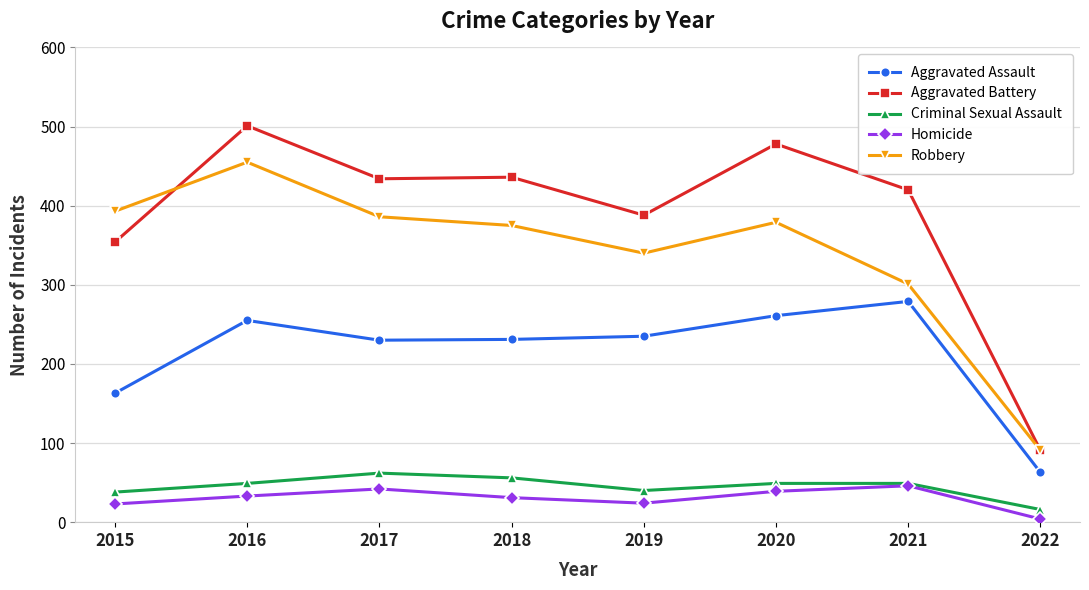

What is the sum of the Homicide values at 2017 and 2015?

65